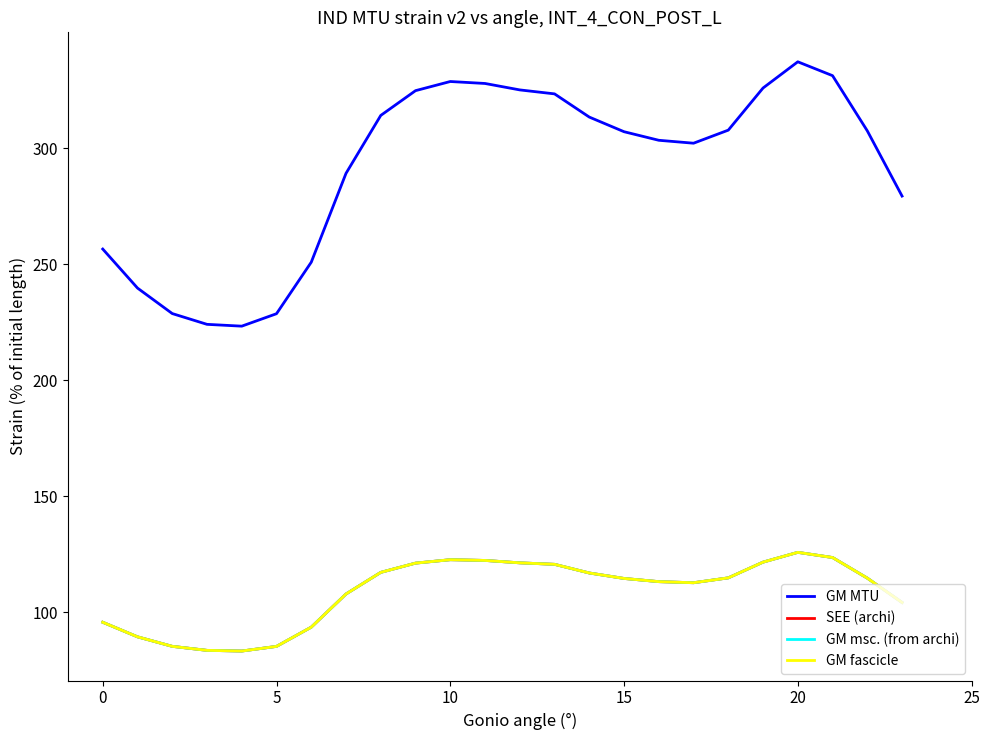

Where is the first local maximum for SEE (archi)?

10